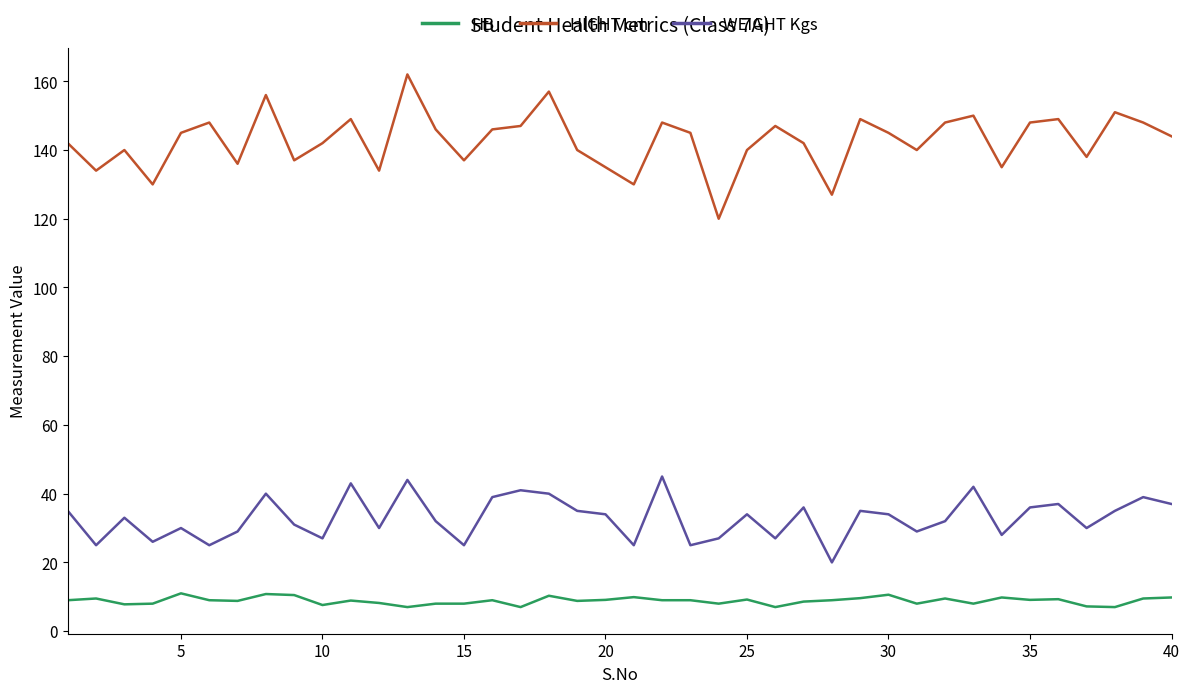

Does the chart display data point markers on the line(s)?

No